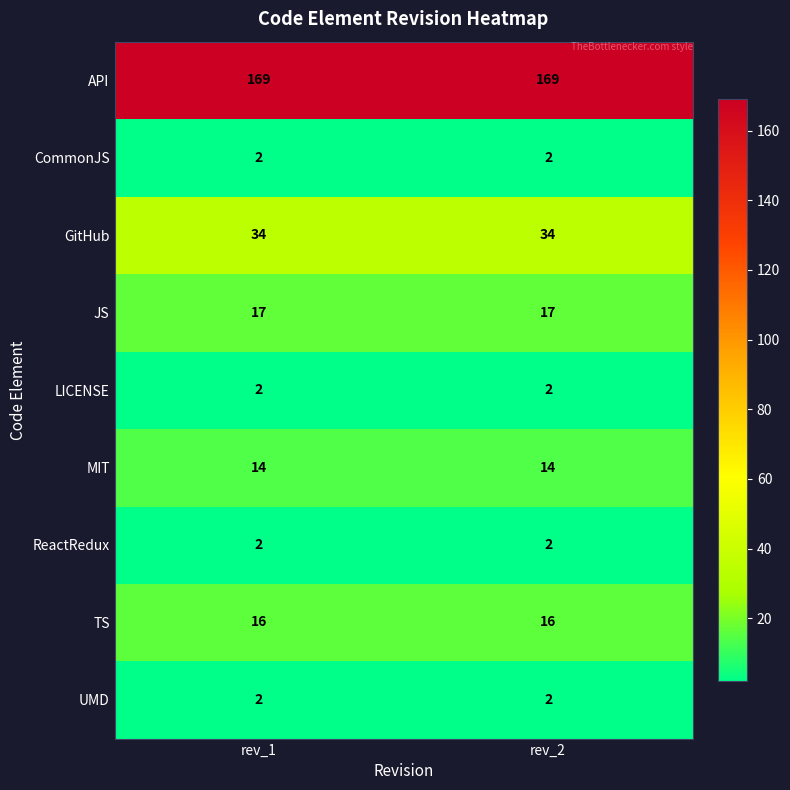

Read the JS value at rev_2.

17